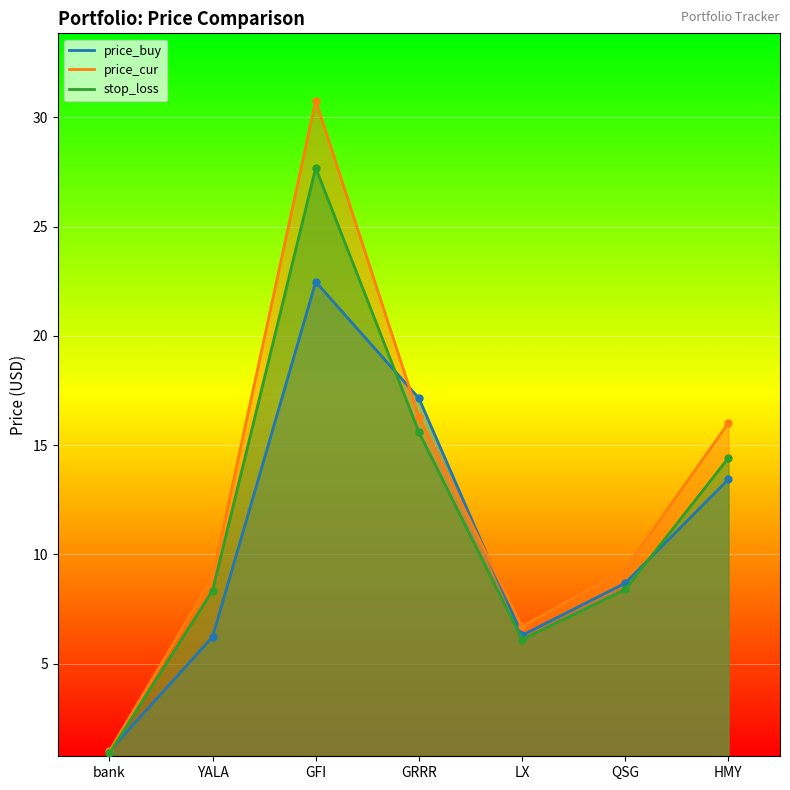

Which series has the largest total across all categories?

price_cur